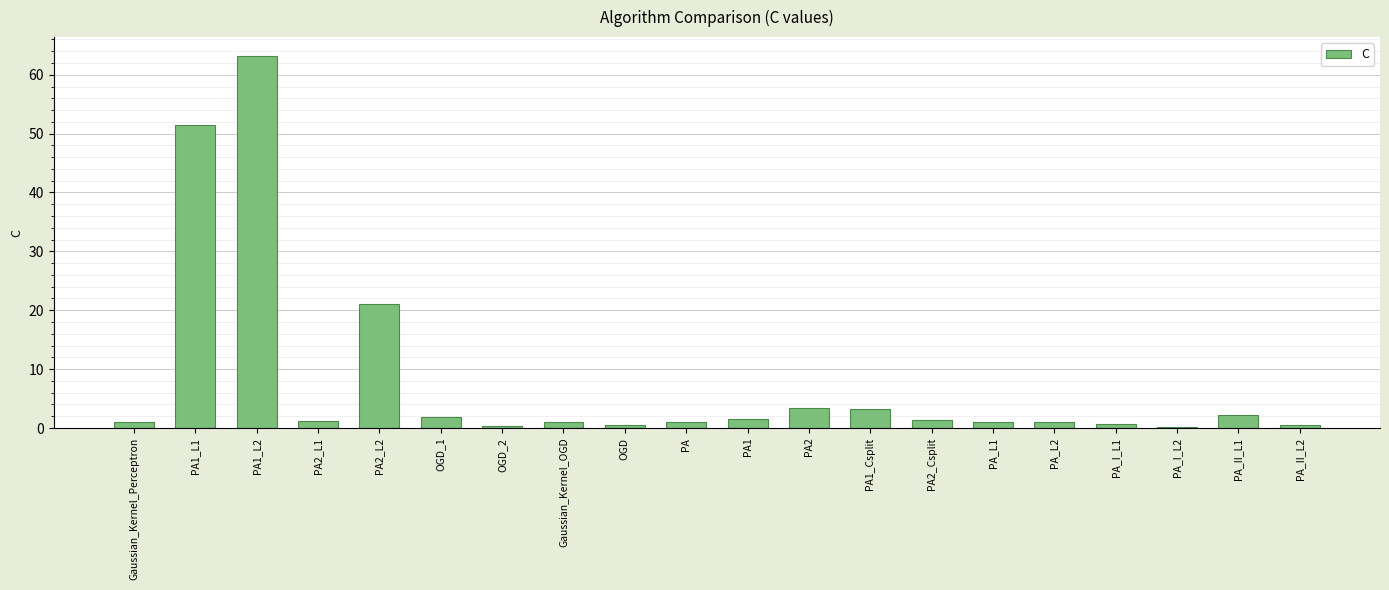

What is the value of the 6th bar from the left?

1.8